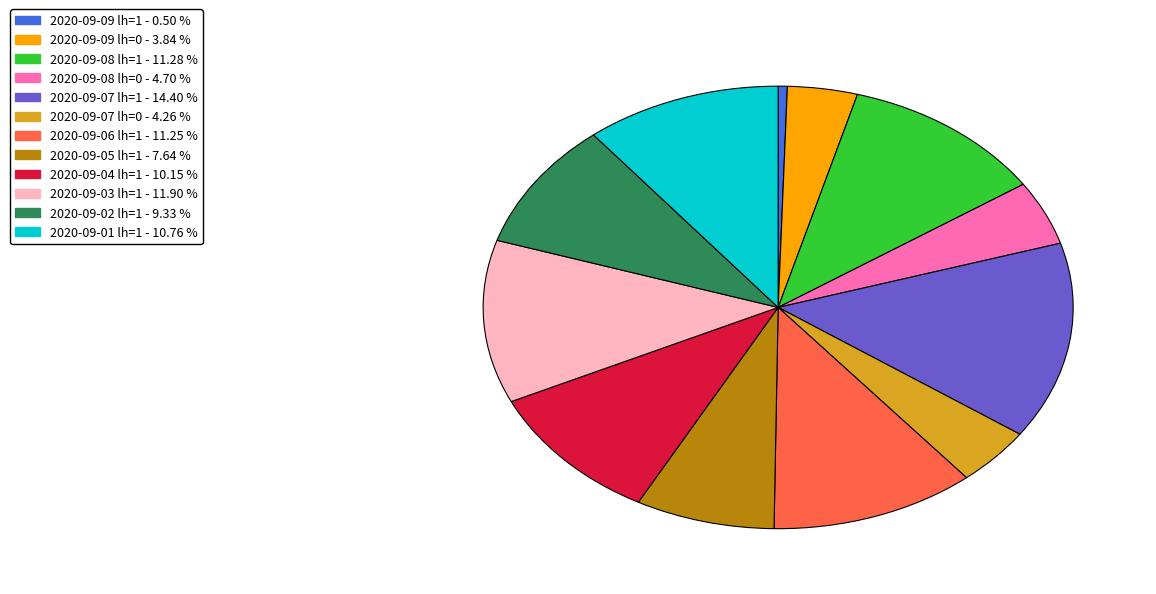

Count the number of slices in the pie.

12